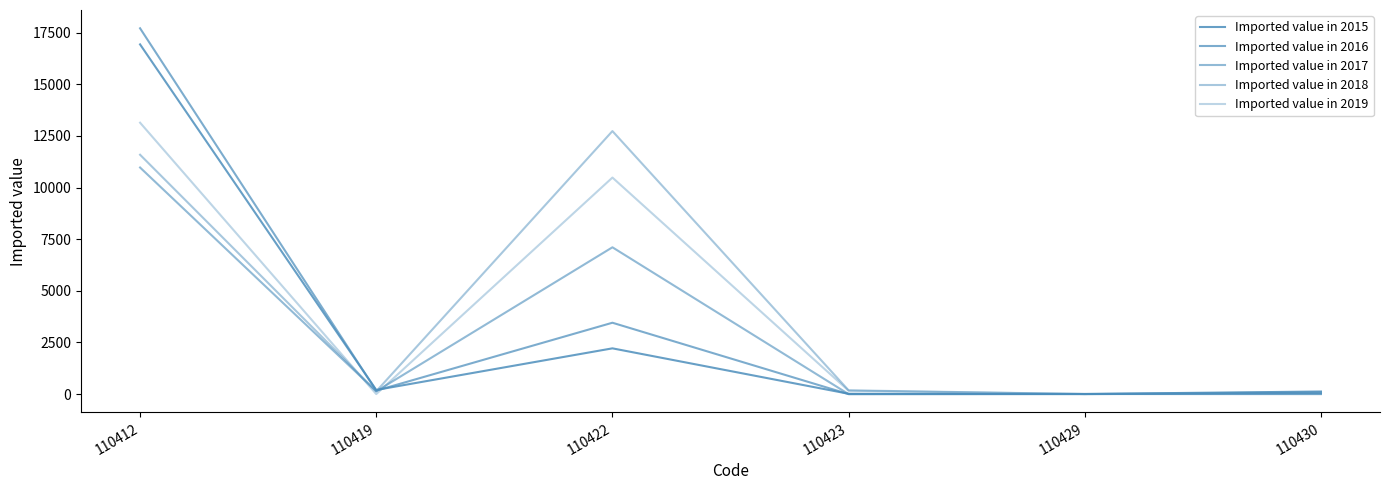

At which category is the sum across all series the highest?

110412